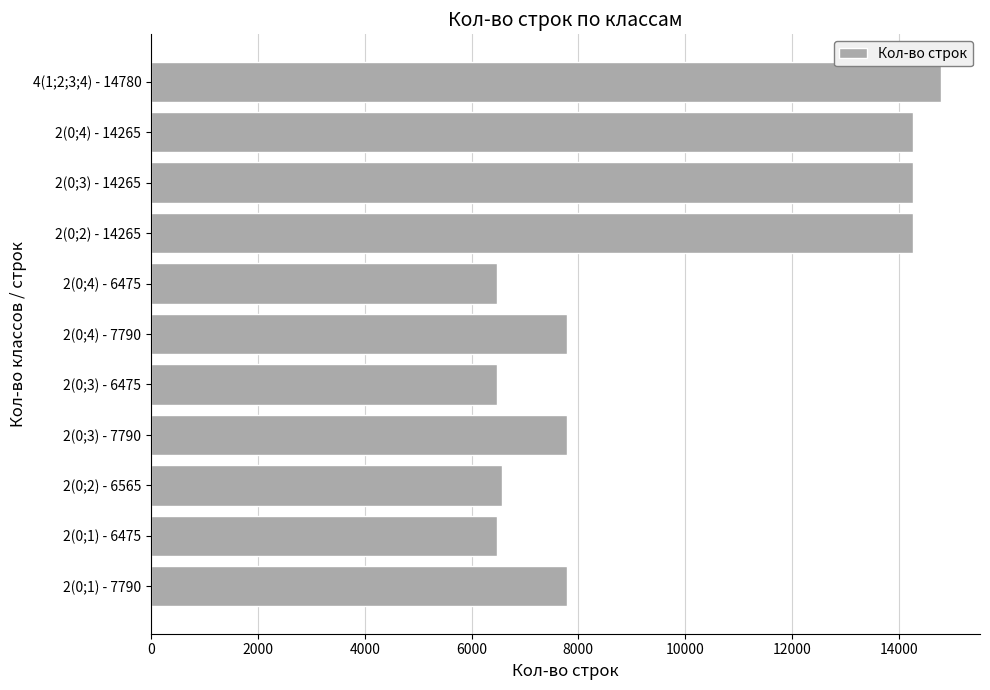

What is the difference between the maximum and minimum values?

8305